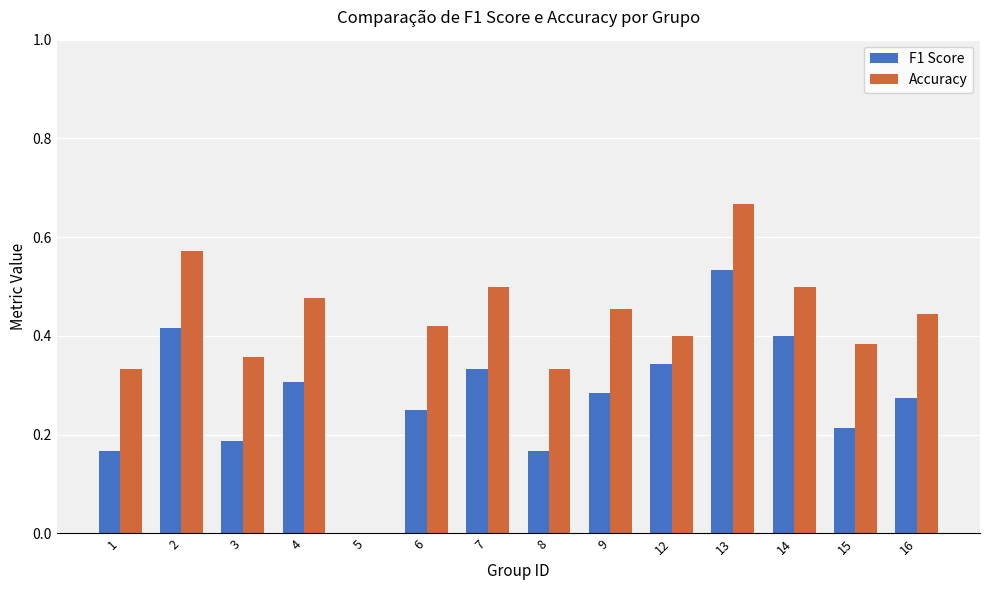

How many distinct data groups are displayed?

2